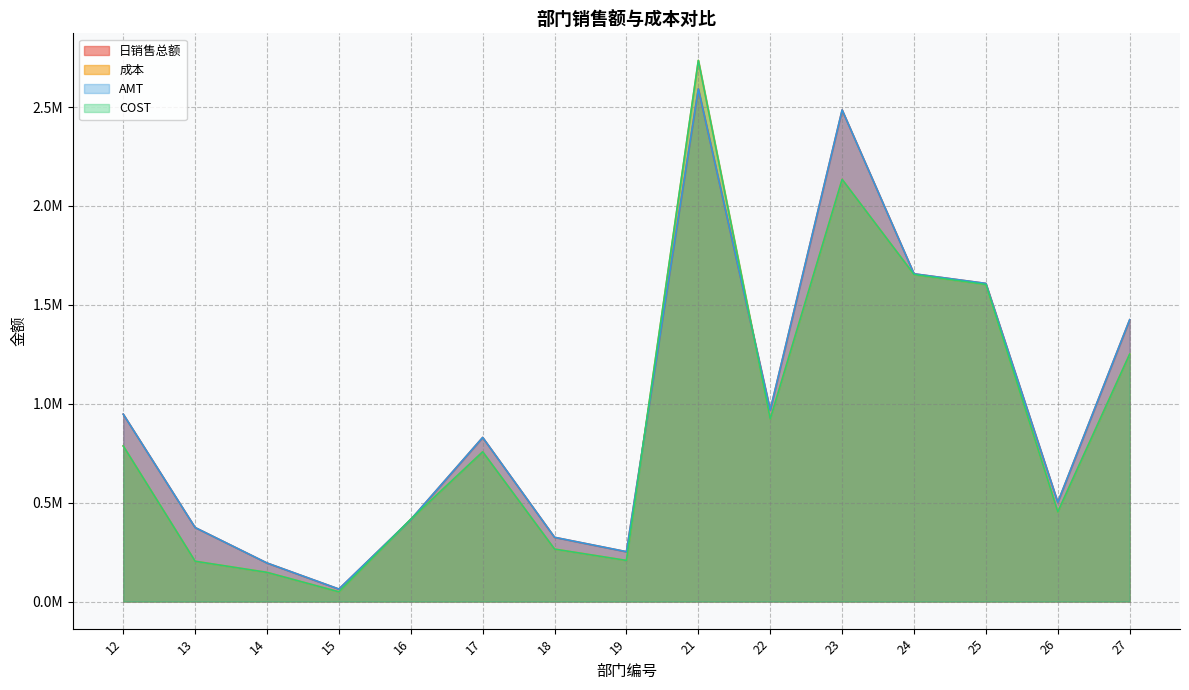

What is the value of the COST point at the 8th from the left?

207901.0